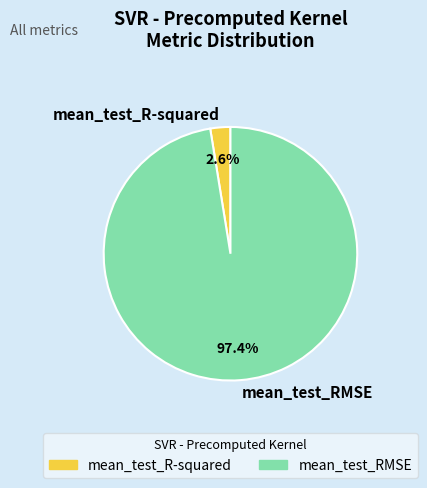

What is the total percentage of mean_test_RMSE and mean_test_R-squared?

100.0%